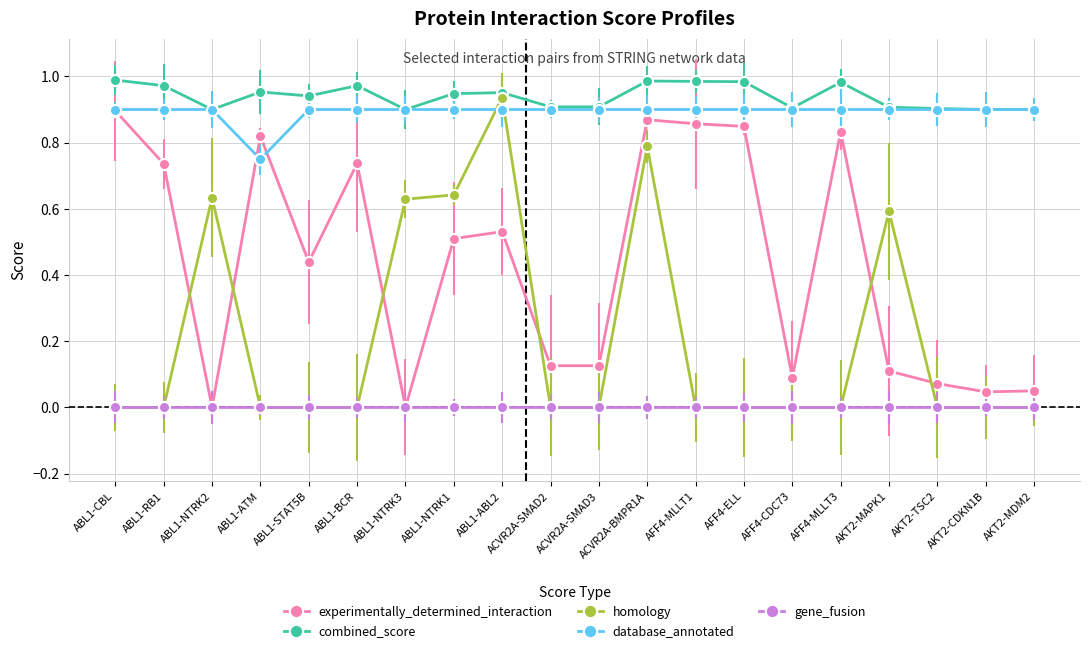

Which category has the highest value across all series?

ABL1-CBL